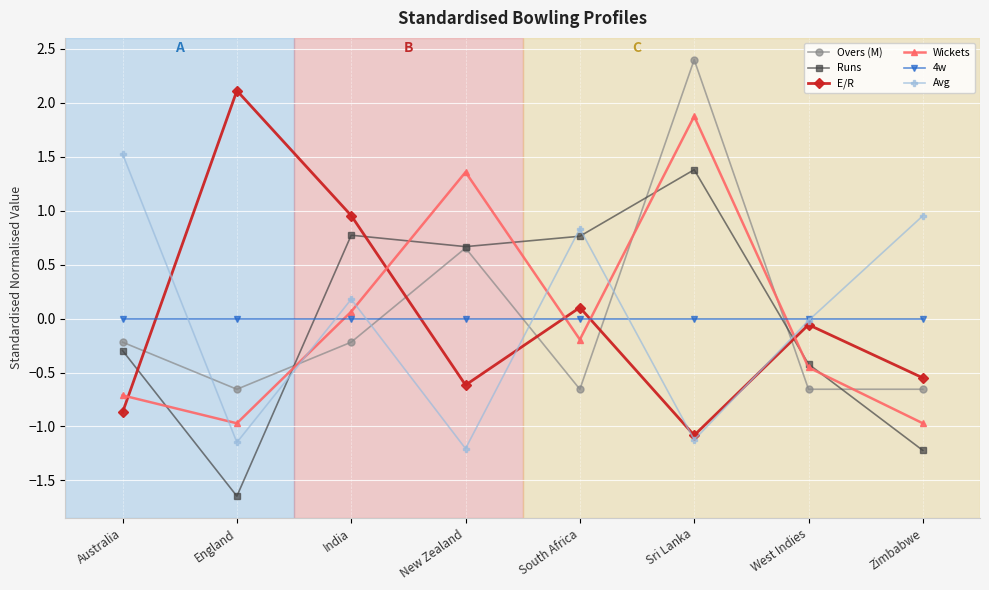

What is the spread (max minus min) of values at Sri Lanka?

3.5